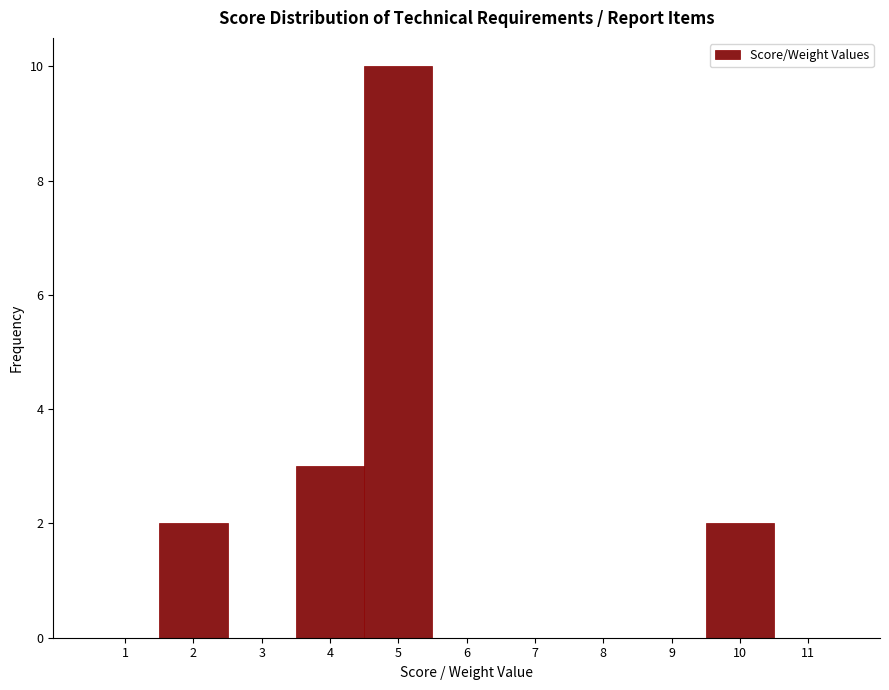

Reading left to right, list every bar in this chart as the range it spans on the x-axis followed by its height. The values are not printed on the chart, so give them approximately, as read against the axis.

0.5 to 1.5: 0
1.5 to 2.5: 2
2.5 to 3.5: 0
3.5 to 4.5: 3
4.5 to 5.5: 10
5.5 to 6.5: 0
6.5 to 7.5: 0
7.5 to 8.5: 0
8.5 to 9.5: 0
9.5 to 10.5: 2
10.5 to 11.5: 0